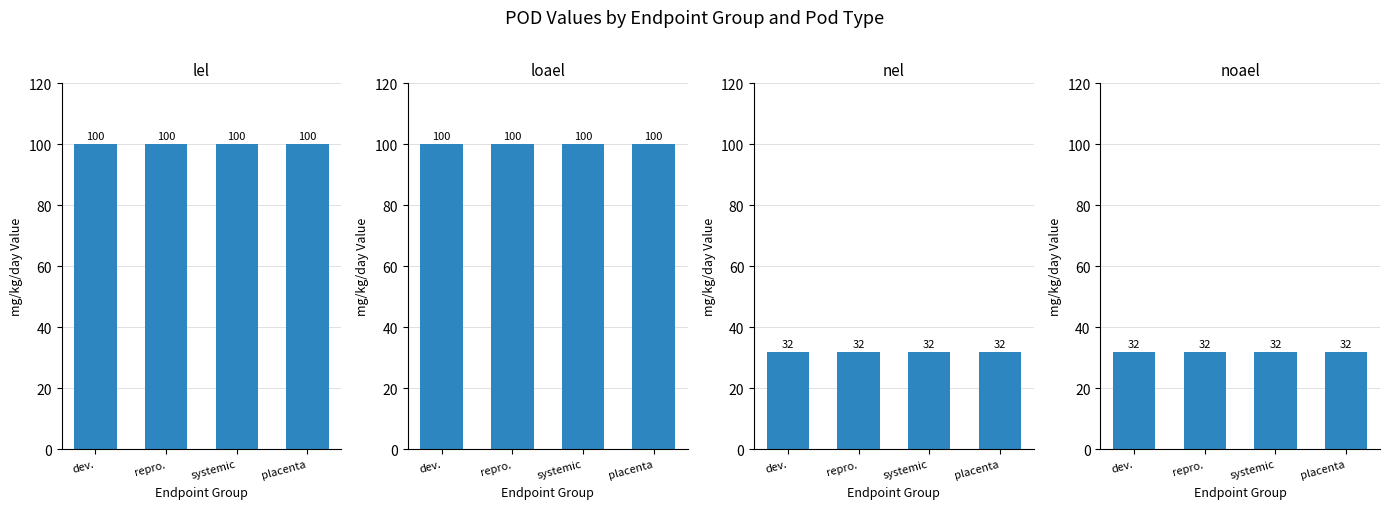

What is the sum of all lel values?

400